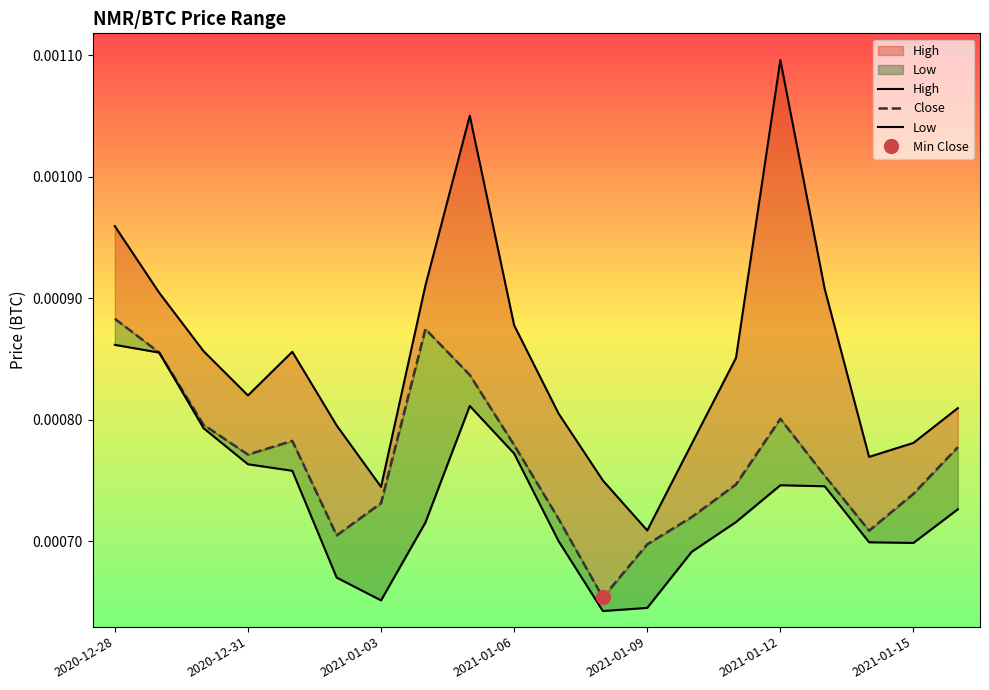

True or false: Low and Close cross at least once.

False